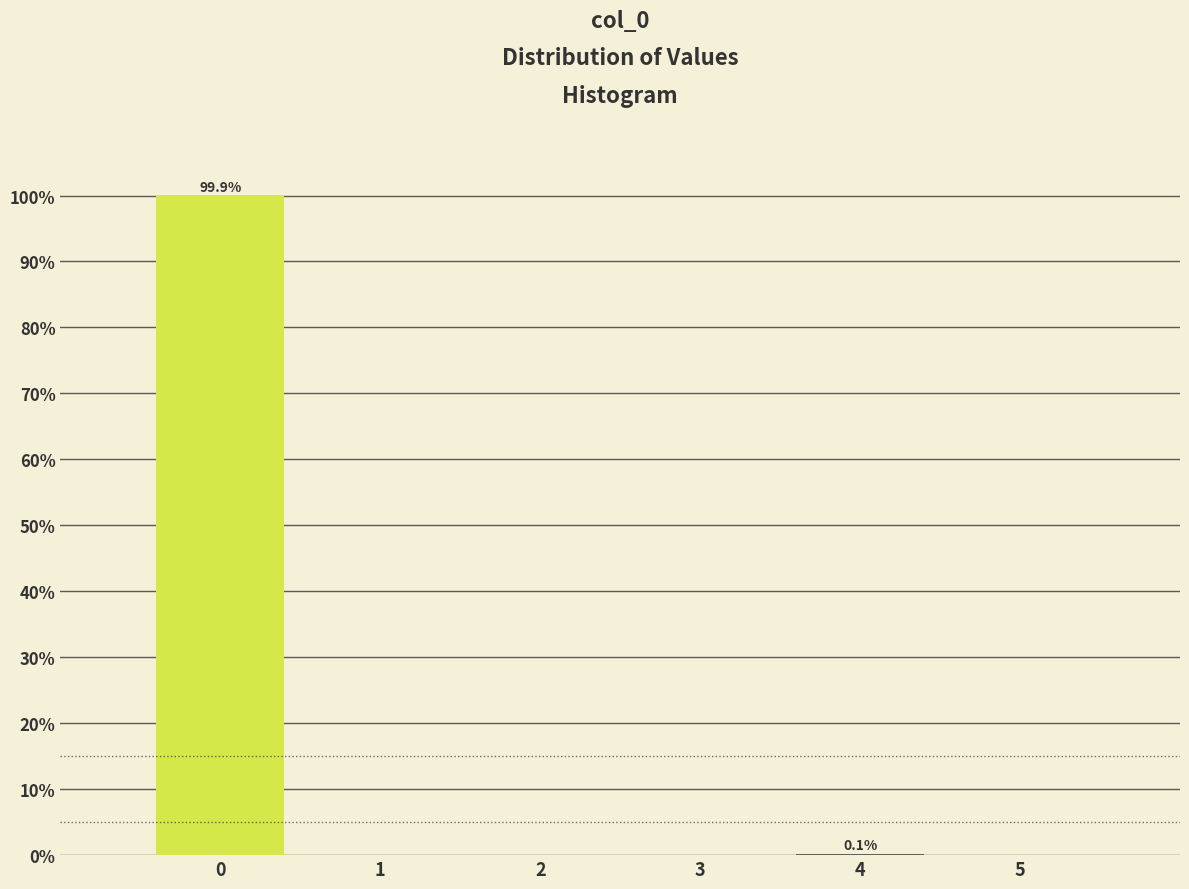

Which range on the x-axis has the tallest bar?

-0.5 to 0.5